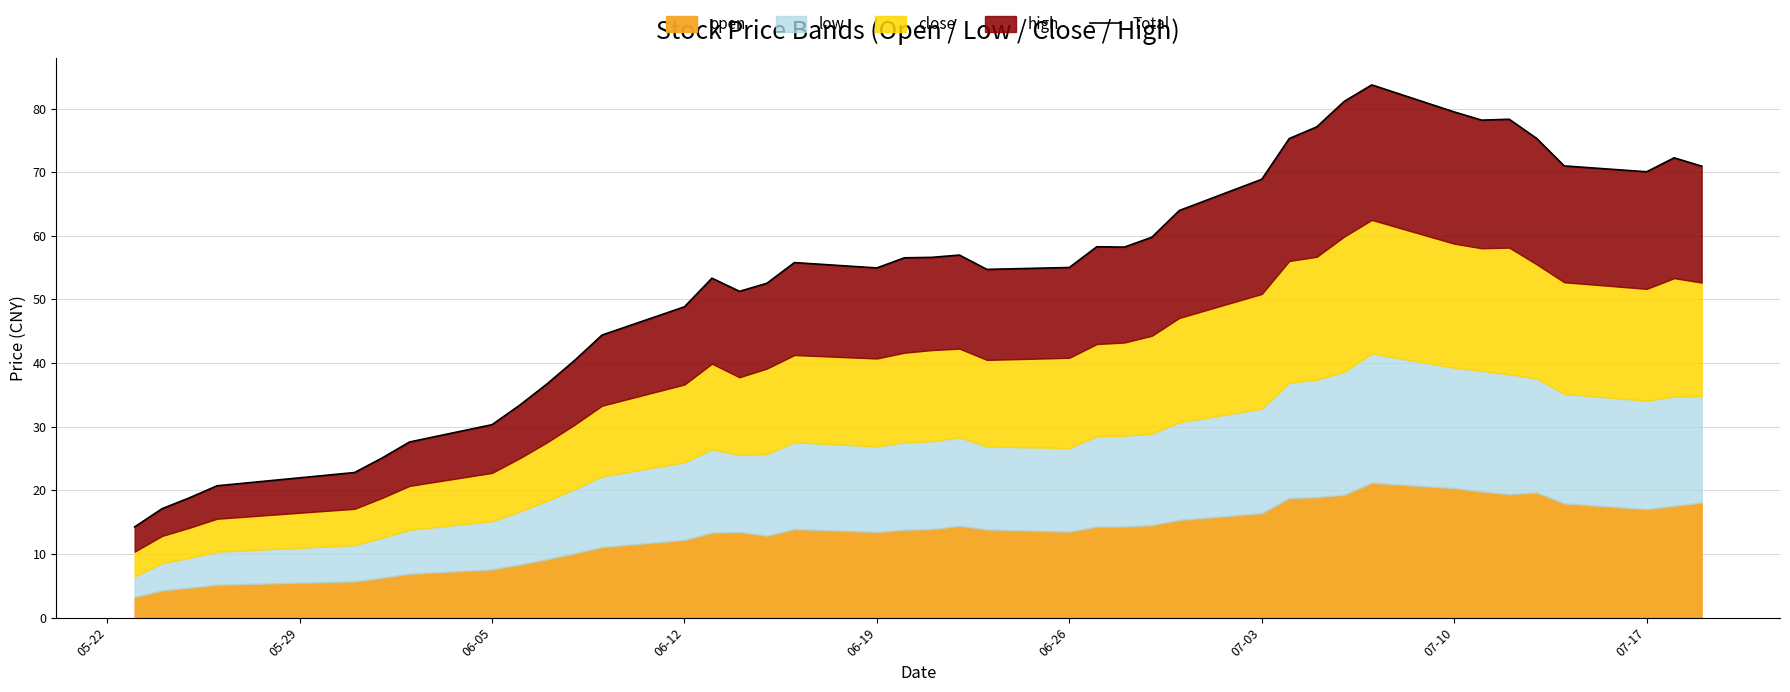

Where is the data nearest to the value 48?

06-12